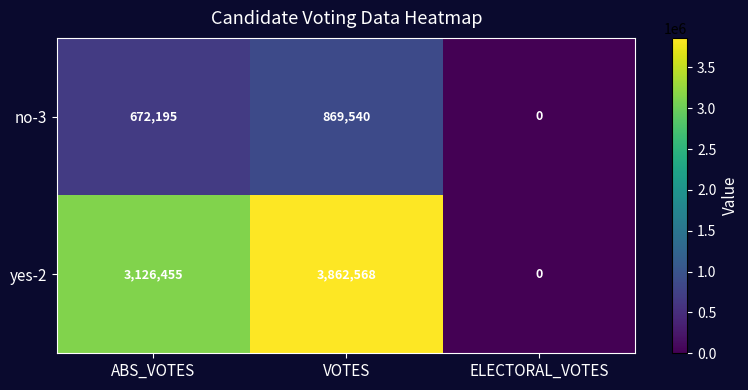

Count the no-3 values in the range 0 to 869540.

3